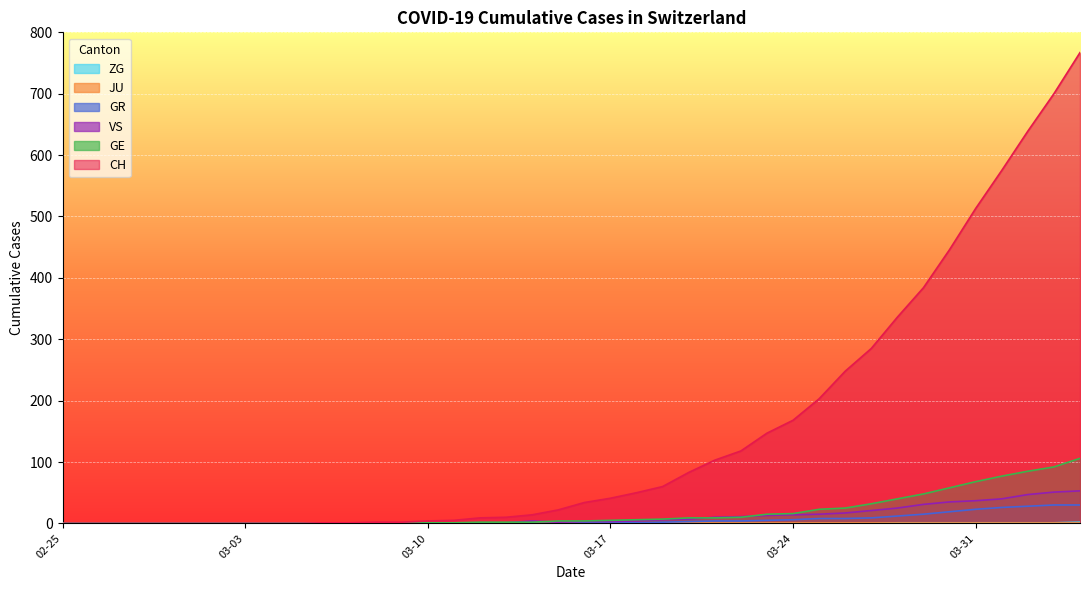

How many lines are shown in the chart?

6